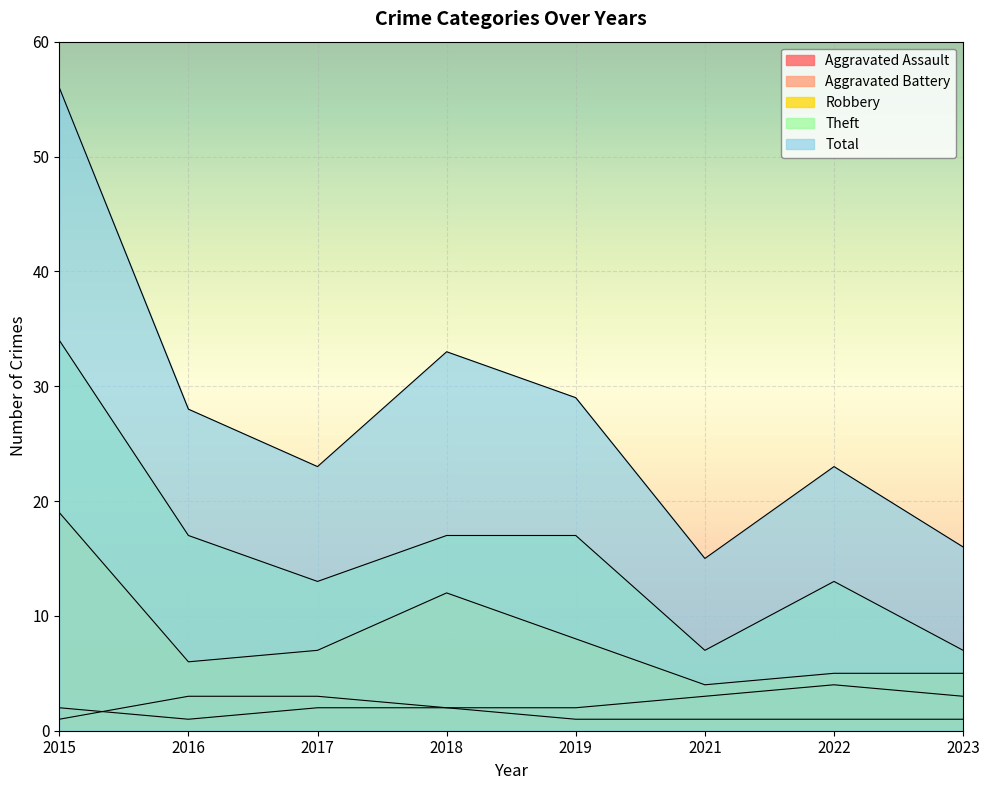

How many Theft values are between 13 and 17?

5